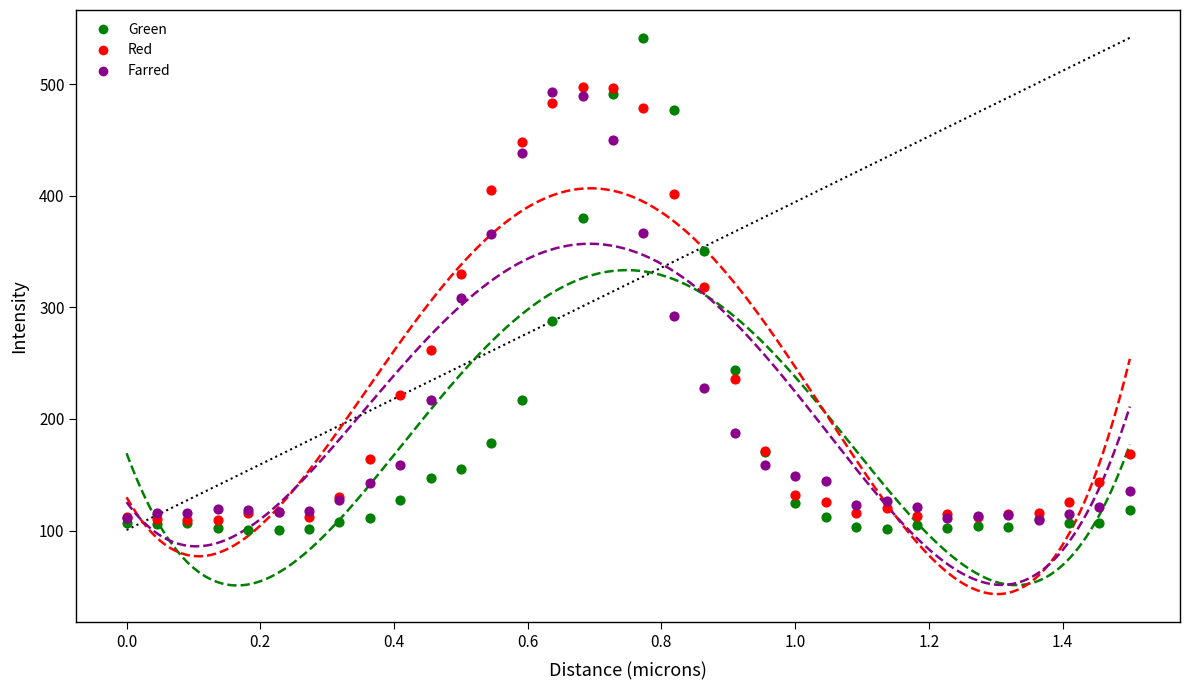

Which series contains the lowest Y value?

Green